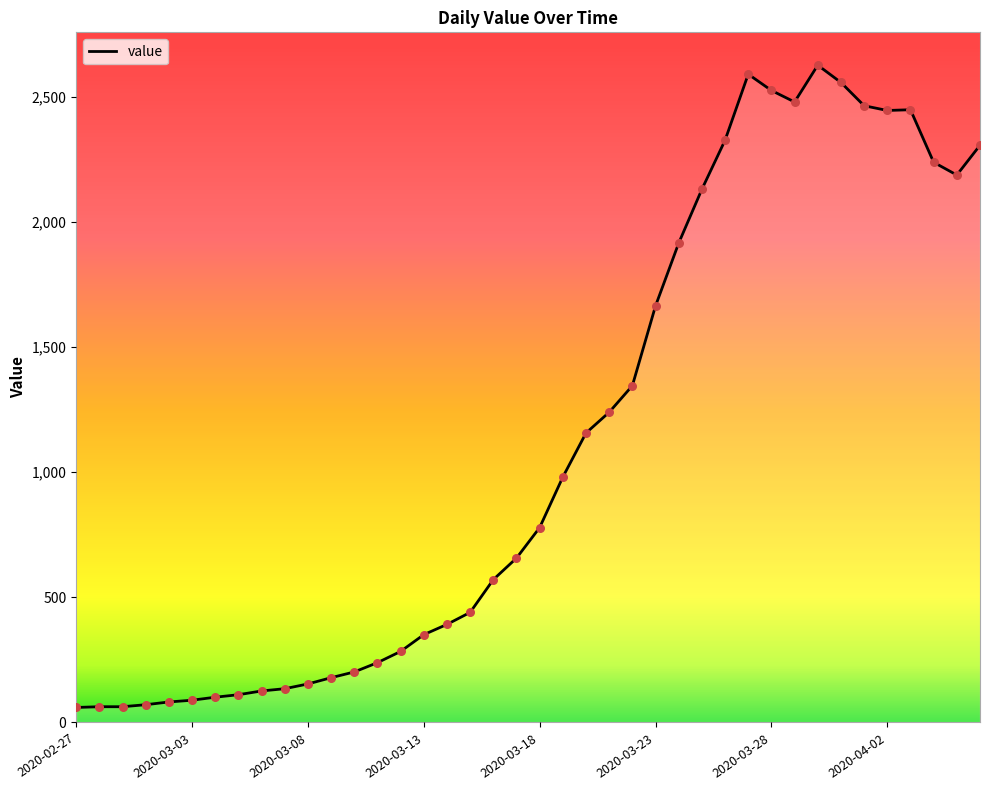

What is the smallest value displayed?

60